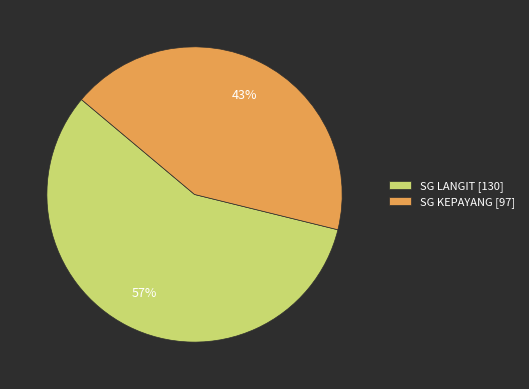

Is it true that SG LANGIT is 68% of the pie?

False